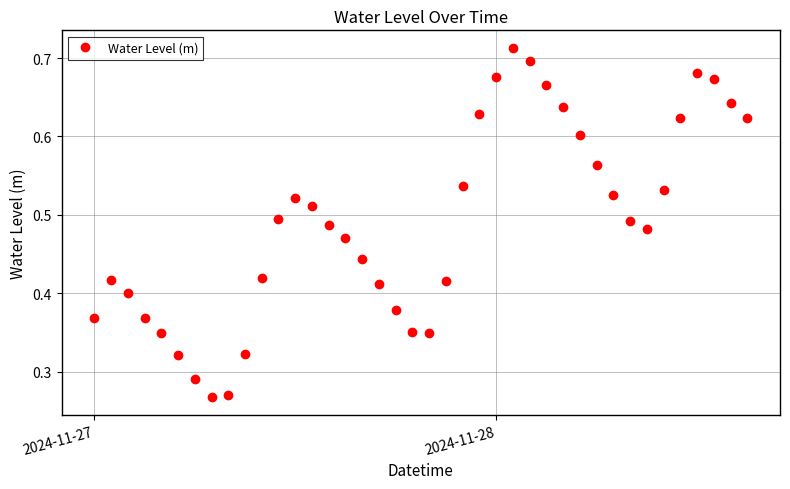

What is the sum of all values?

19.6